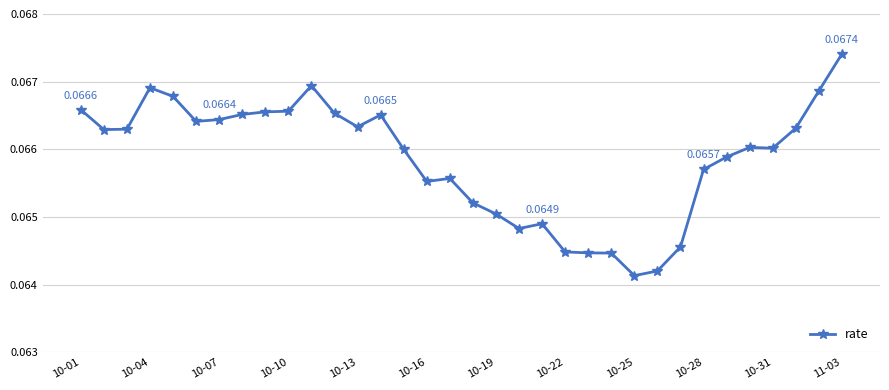

What is the sum of all values?

2.2